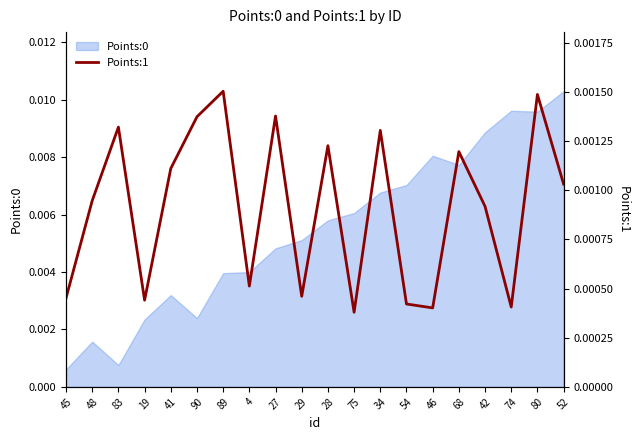

At which category does the chart reach its peak across all series?

89